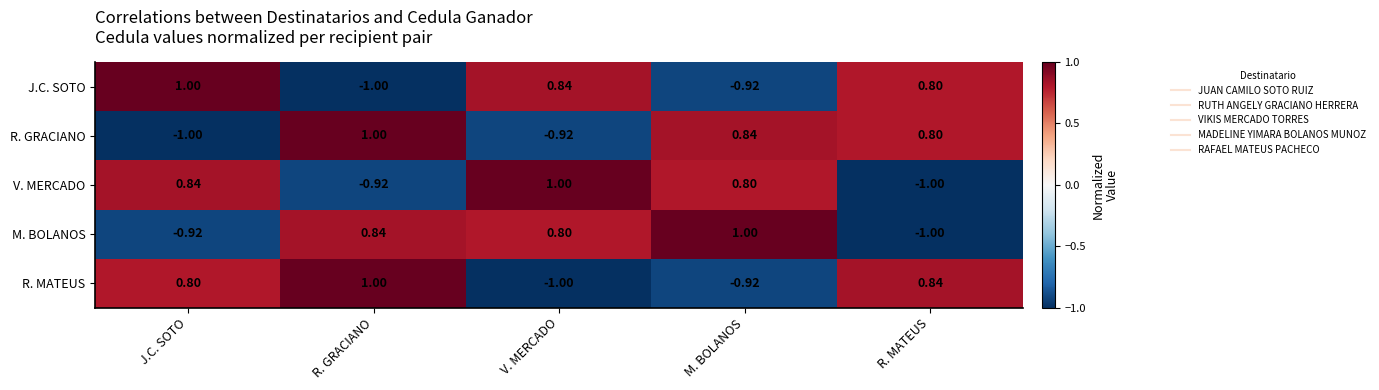

Rank the categories by R. MATEUS value from highest to lowest.

R. GRACIANO, R. MATEUS, J.C. SOTO, M. BOLANOS, V. MERCADO